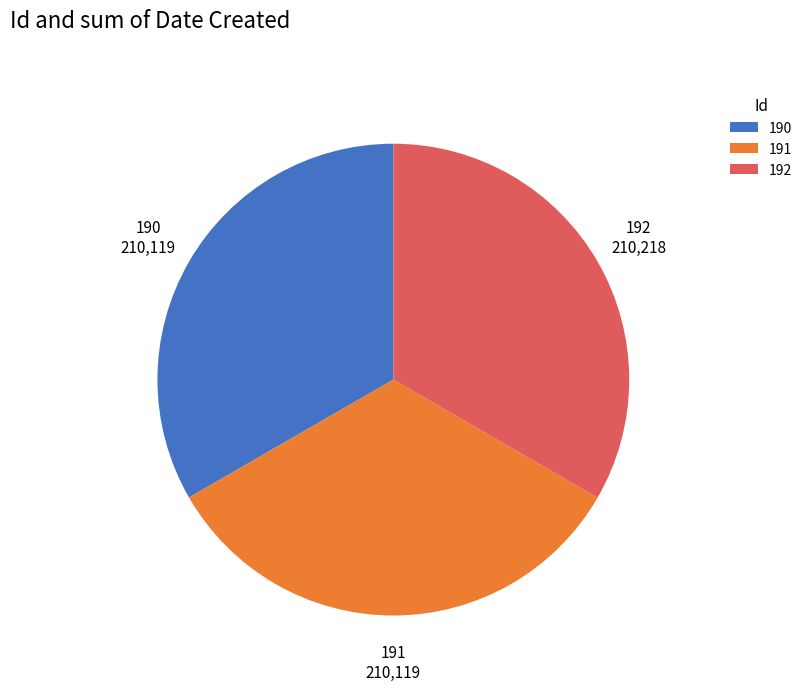

True or false: 191 accounts for 43% of the total.

False